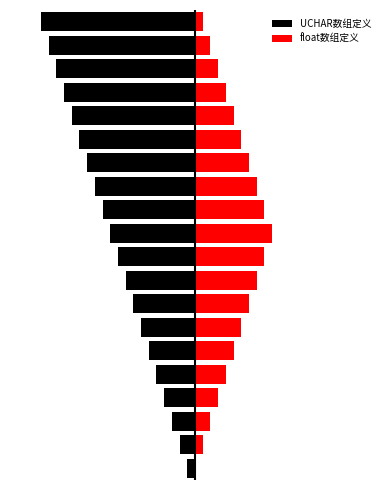

List the labels in order of float数组定义 value, largest first.

10, 9, 11, 8, 12, 7, 13, 6, 14, 5, 15, 4, 16, 3, 17, 2, 18, 1, 19, 0